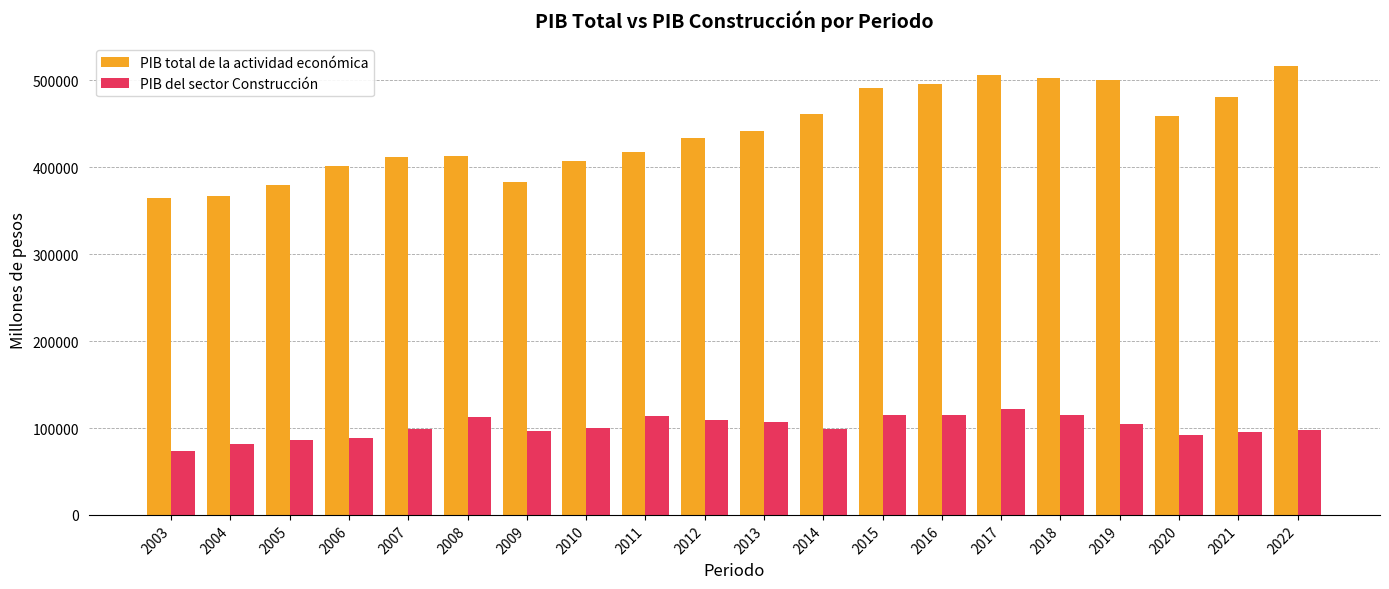

How many groups of bars are there?

20